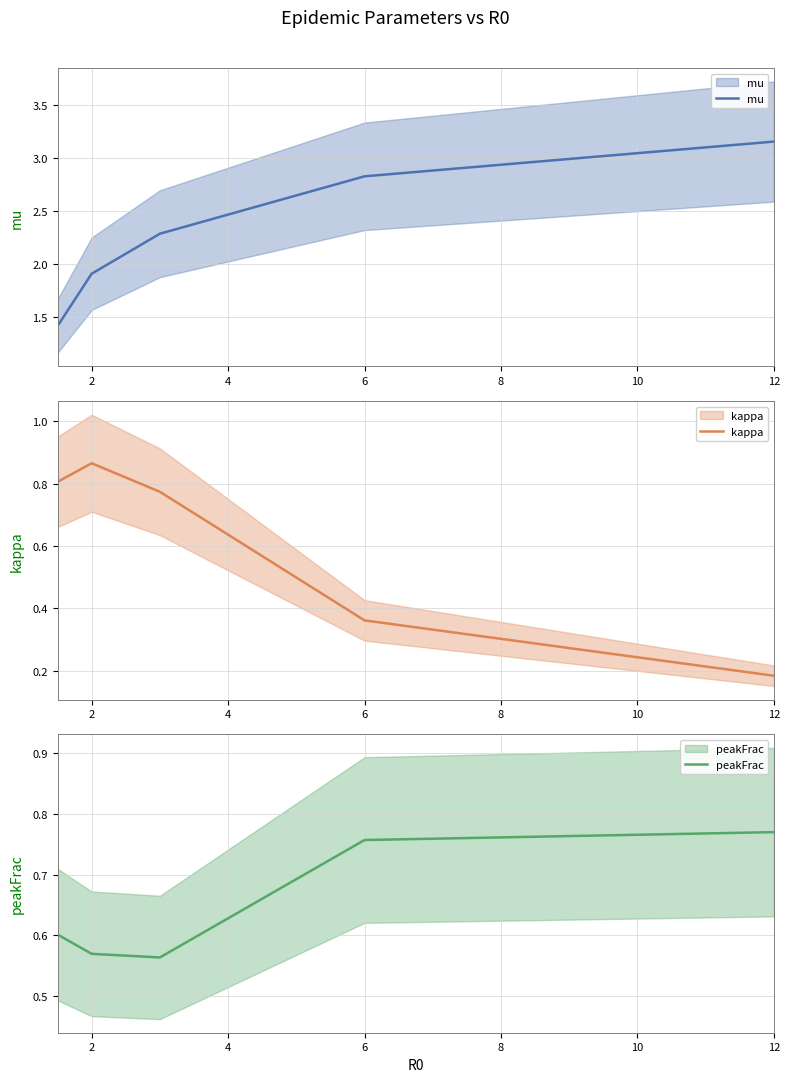

True or false: mu and peakFrac cross at least once.

False